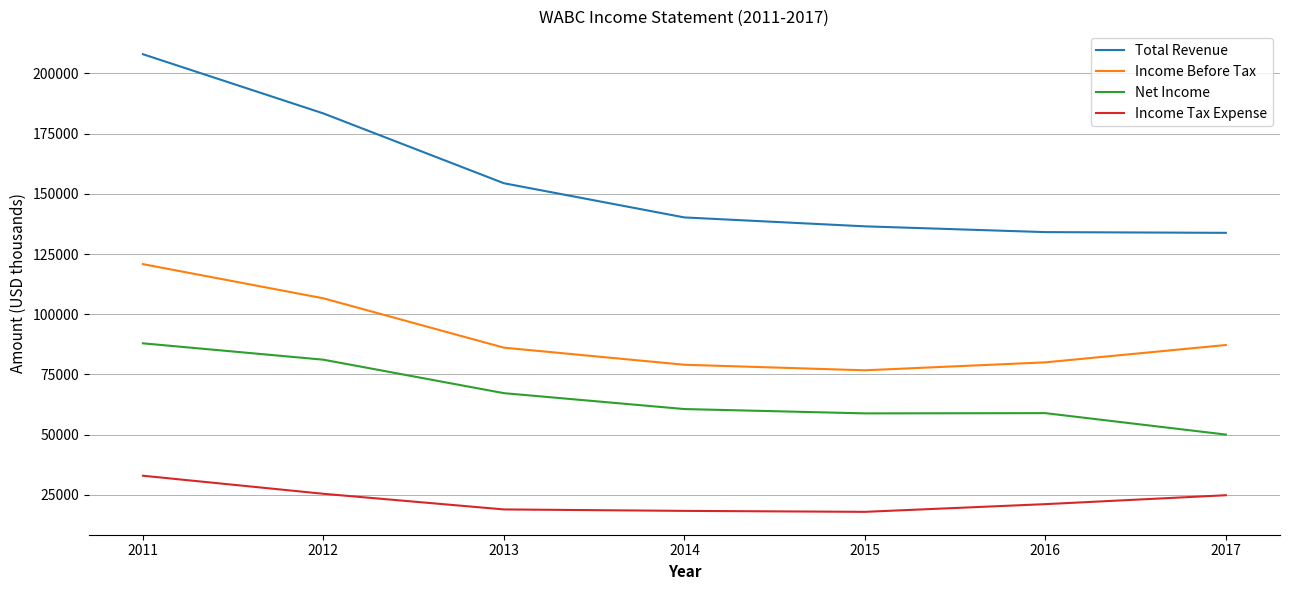

What is the difference between the Income Tax Expense values at 2014 and 2011?

14600